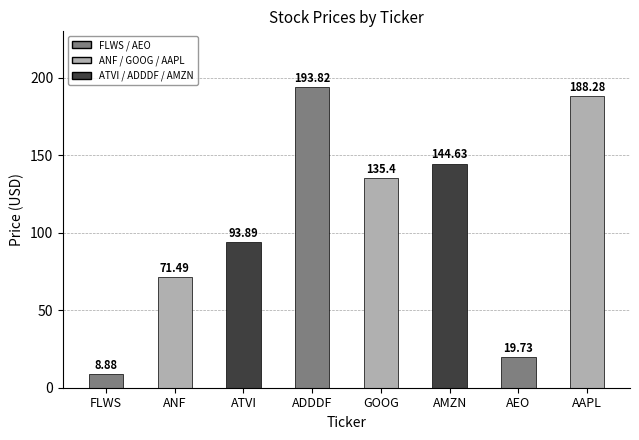

At which label is the value closest to 101?

ATVI